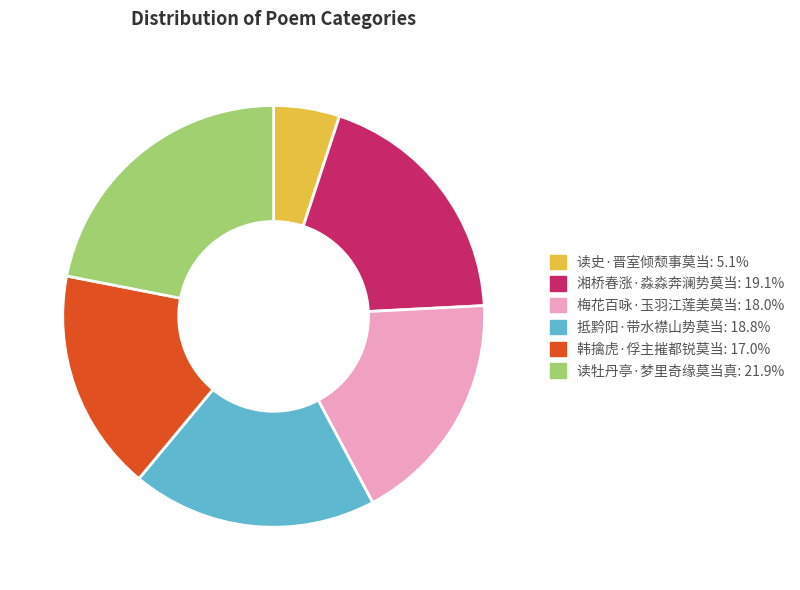

Does 读牡丹亭·梦里奇缘莫当真 account for over 50% of the chart?

No